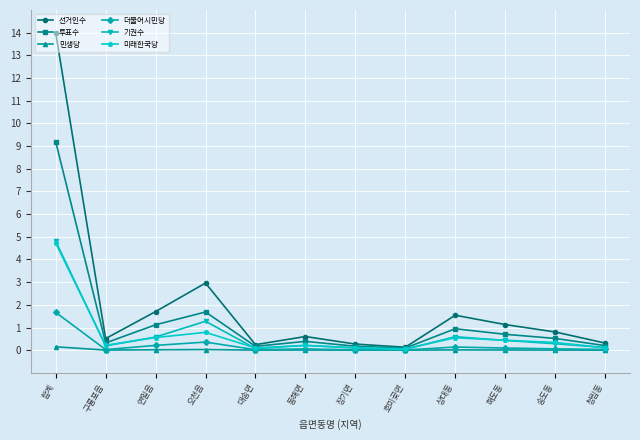

The 선거인수 series shows 0.8 at 송도동. True or false?

True